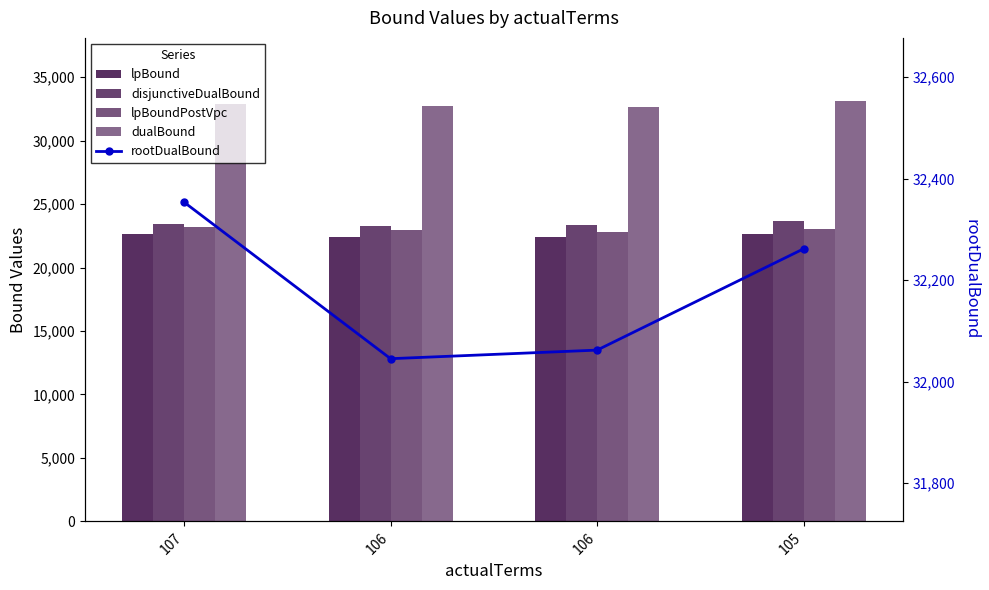

What is the average value of the dualBound series?

32857.1